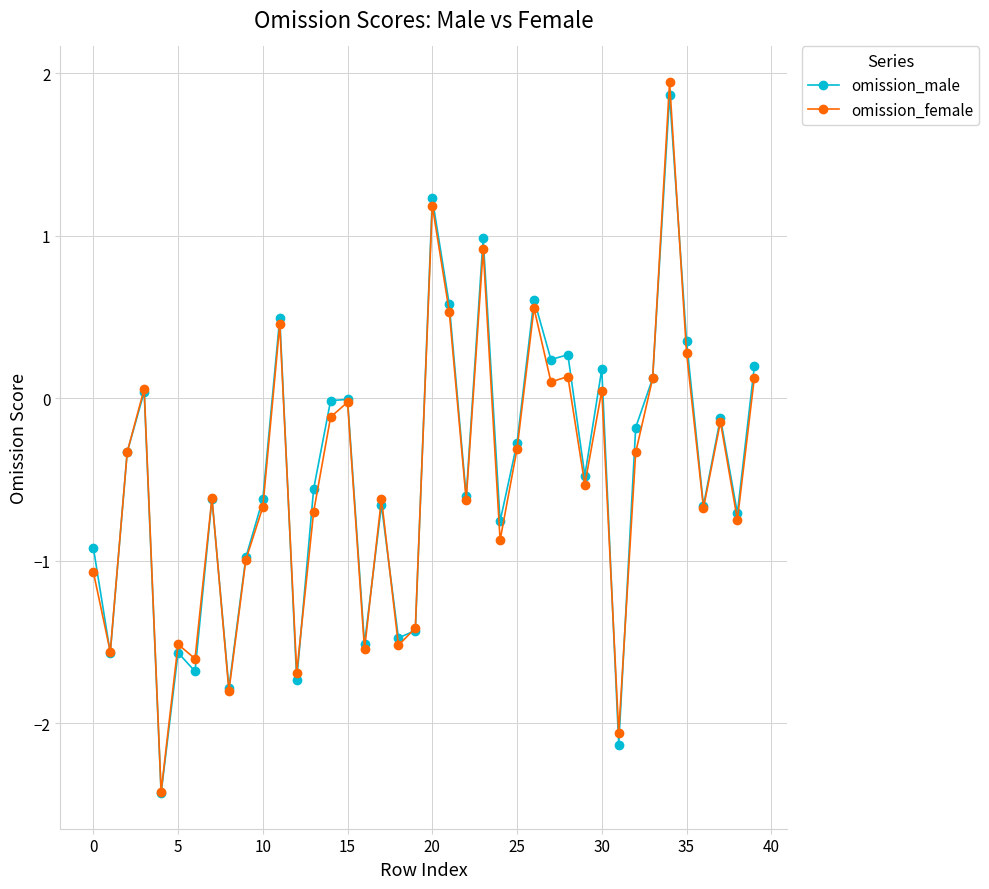

What is the minimum value shown in the chart?

-2.4